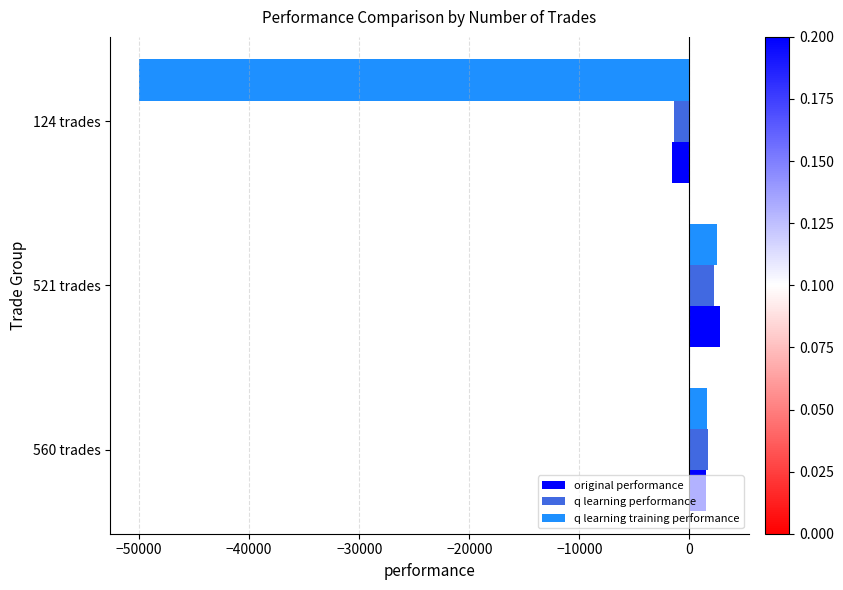

Between 560 trades and 124 trades, which series saw the biggest shift?

q learning training performance